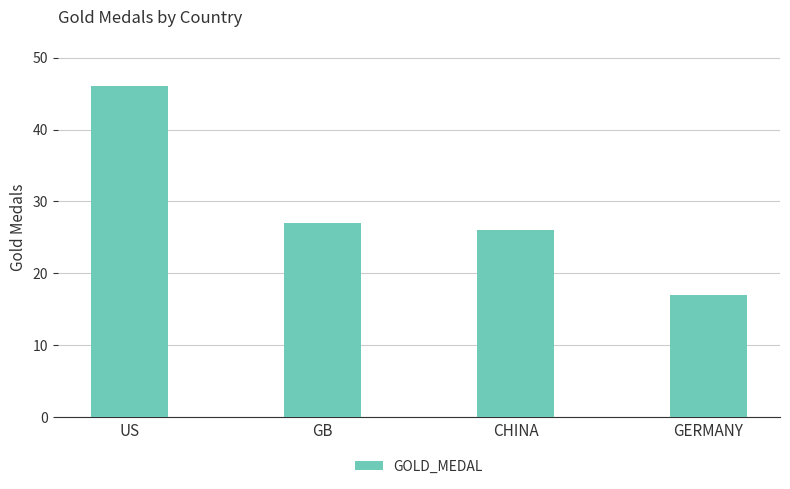

What is the smallest value displayed?

17